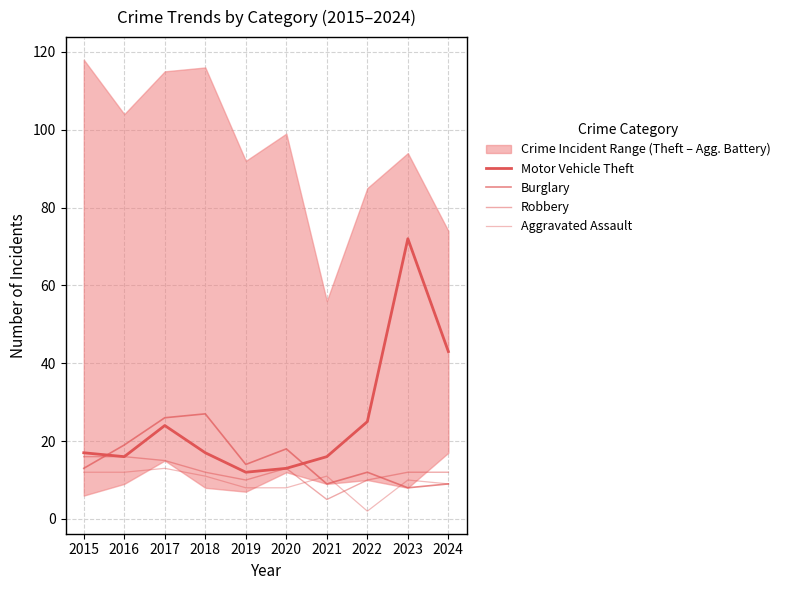

How many data points does each series have?

10